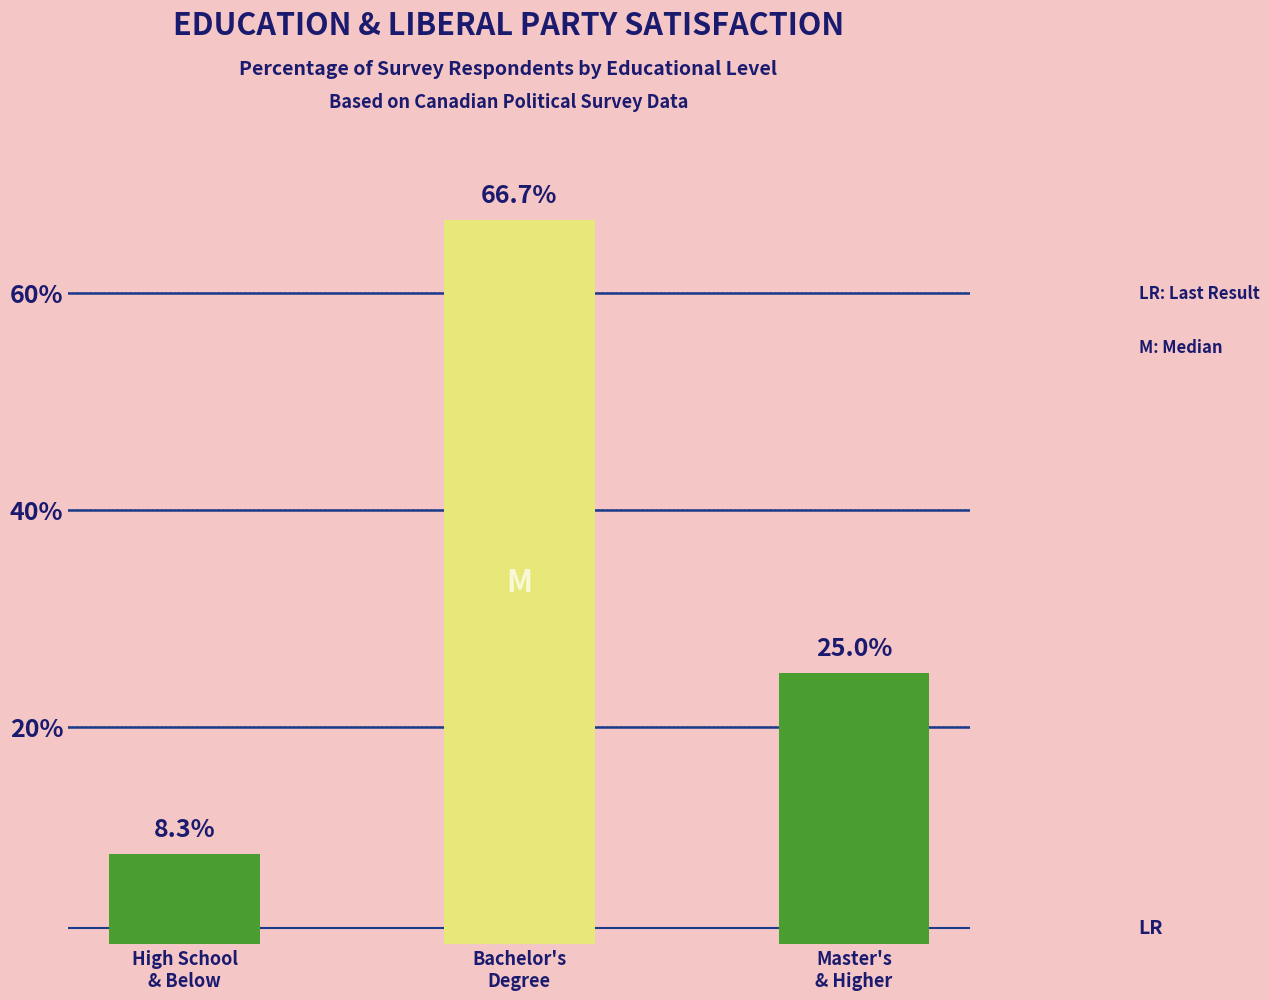

Rank the categories by value from lowest to highest.

High School
& Below, Master's
& Higher, Bachelor's
Degree